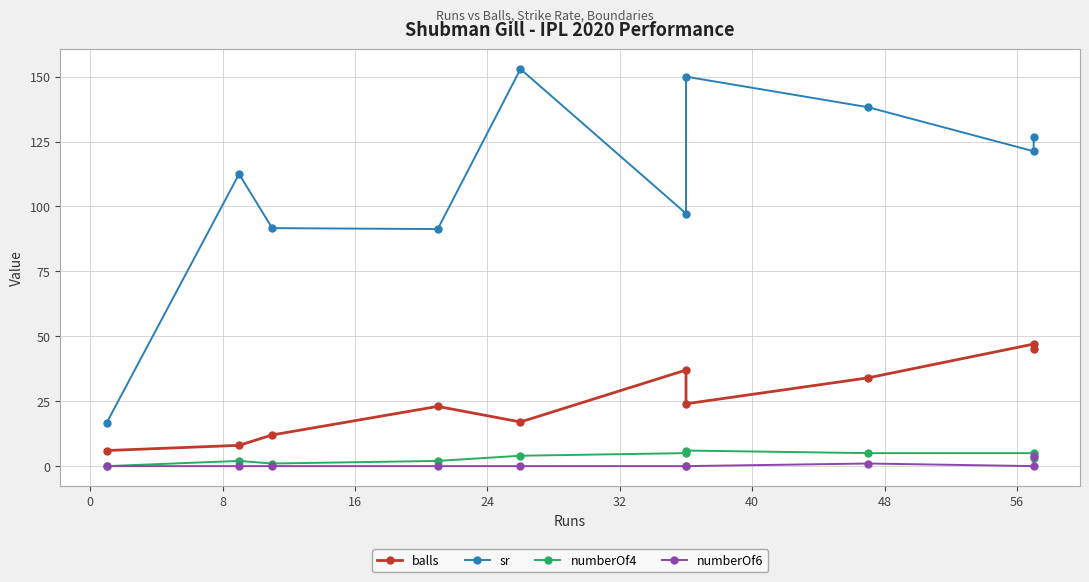

List the series in order of their peak value, highest first.

sr, balls, numberOf4, numberOf6